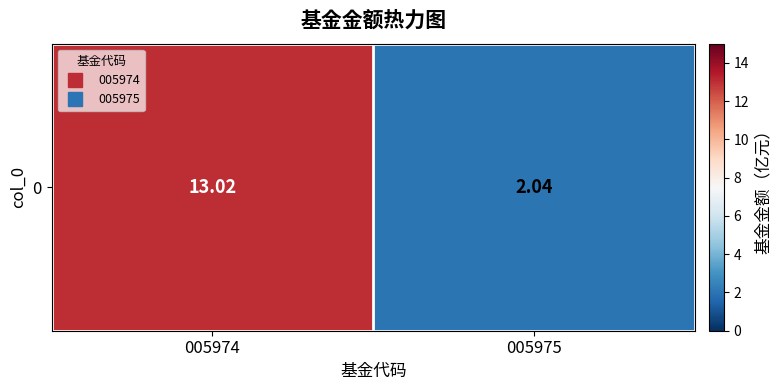

The chart shows a value of 13.0 at 005974. True or false?

True